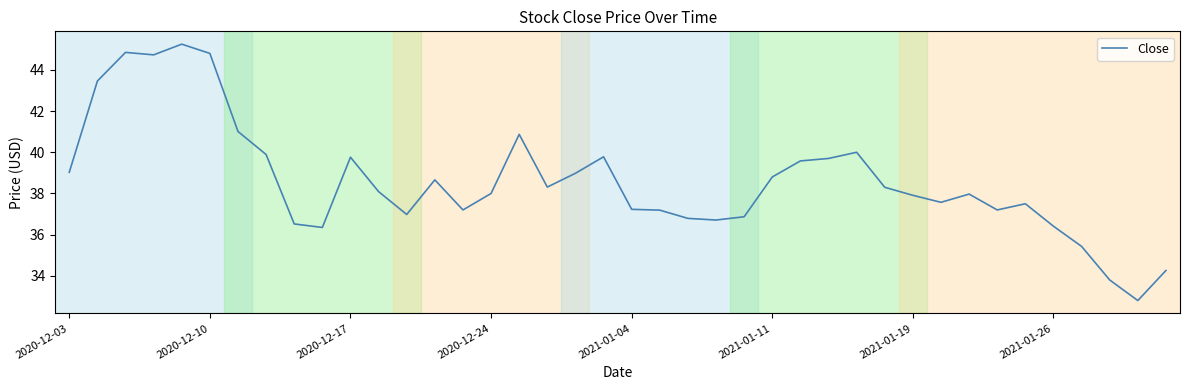

What is the smallest value displayed?

32.8